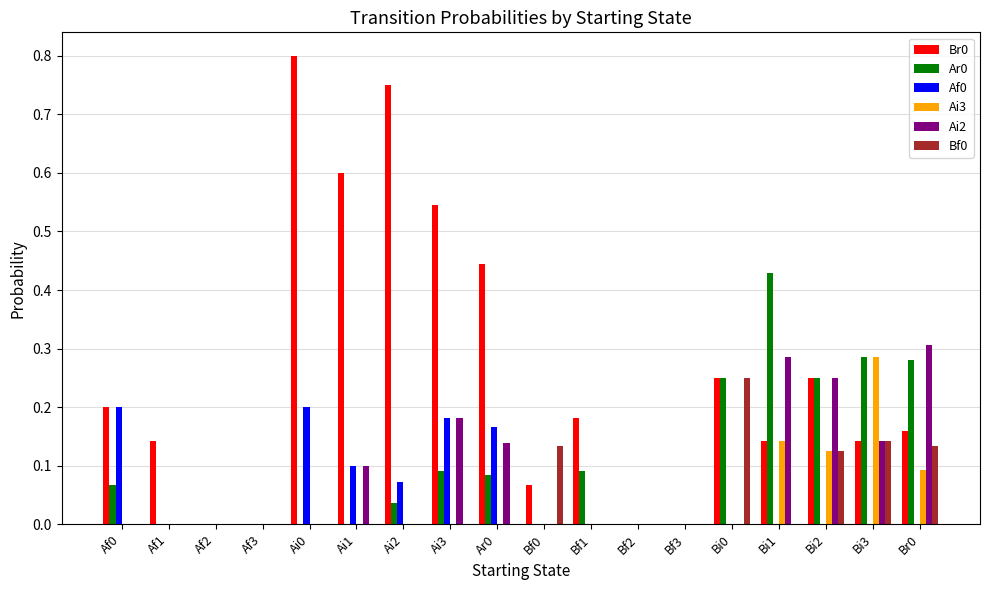

The value of Ai3 at Af1 is 0.2. True or false?

False